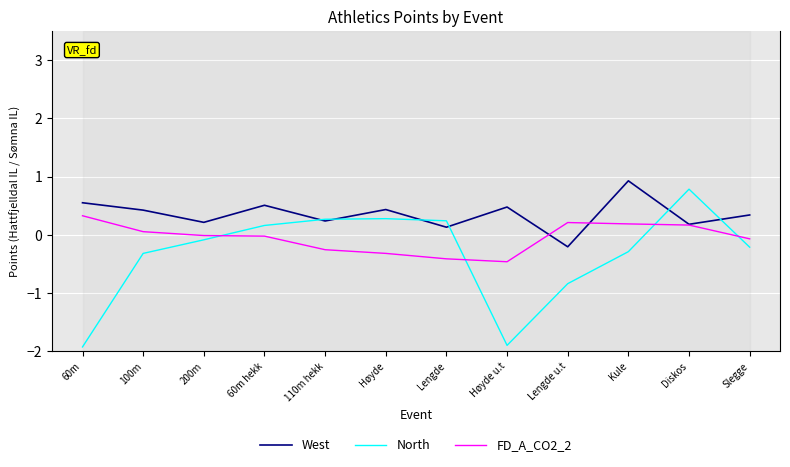

What is the minimum value shown in the chart?

-1.9